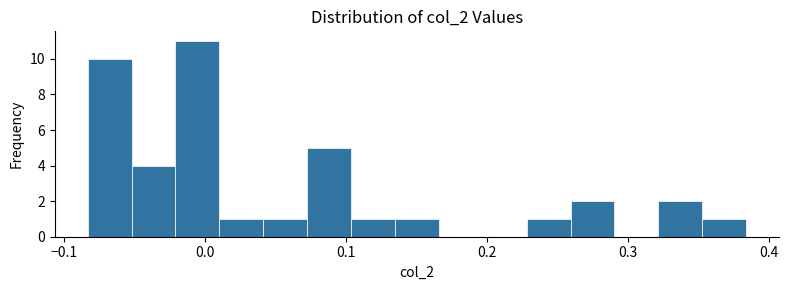

Around what value on the x-axis is the tallest bar? Give the approximate position of its centre, as read against the axis.

-0.01